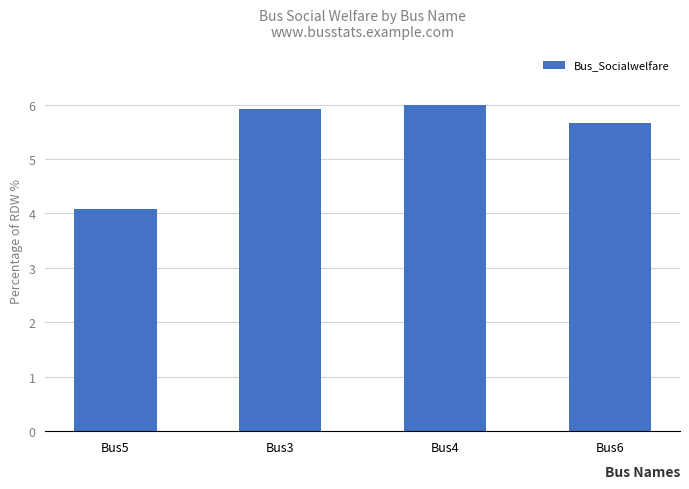

What is the sum of the values at Bus4 and Bus5?

10.1